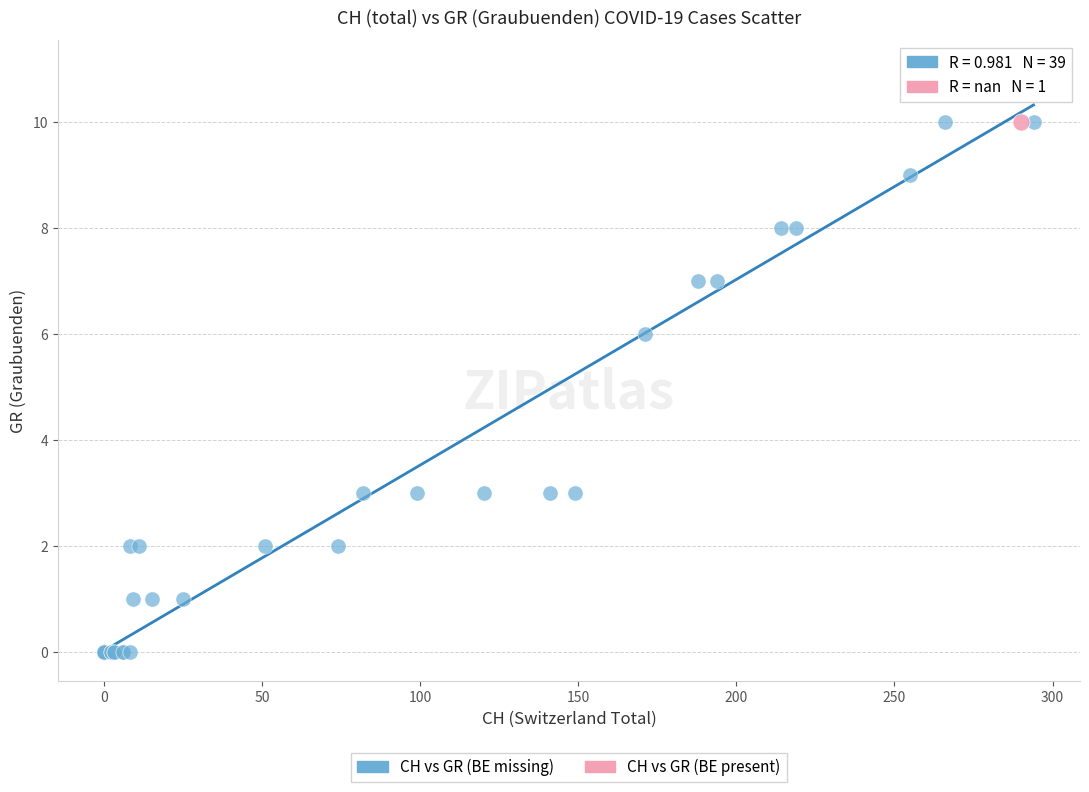

What are all the series names shown in the legend?

CH vs GR (BE missing), CH vs GR (BE present)